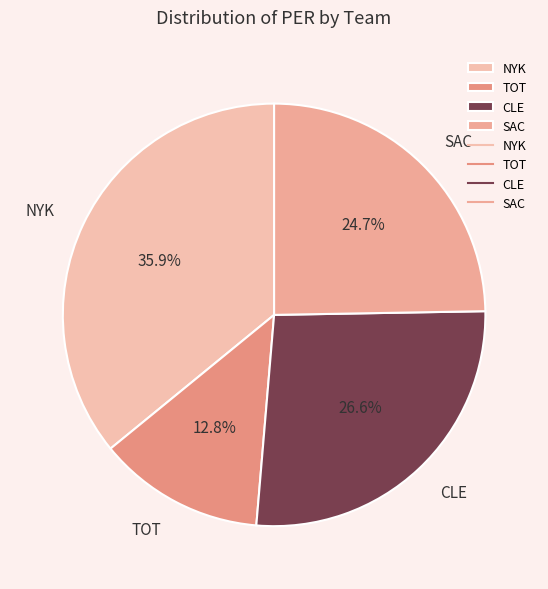

Approximately how many times larger is the value at SAC compared to NYK?

0.7